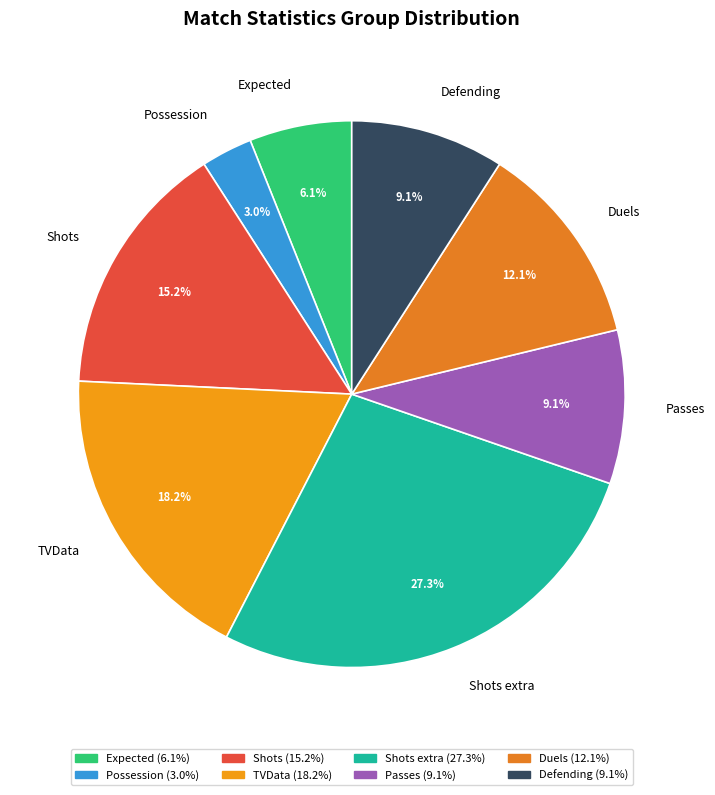

True or false: Duels accounts for 23% of the total.

False